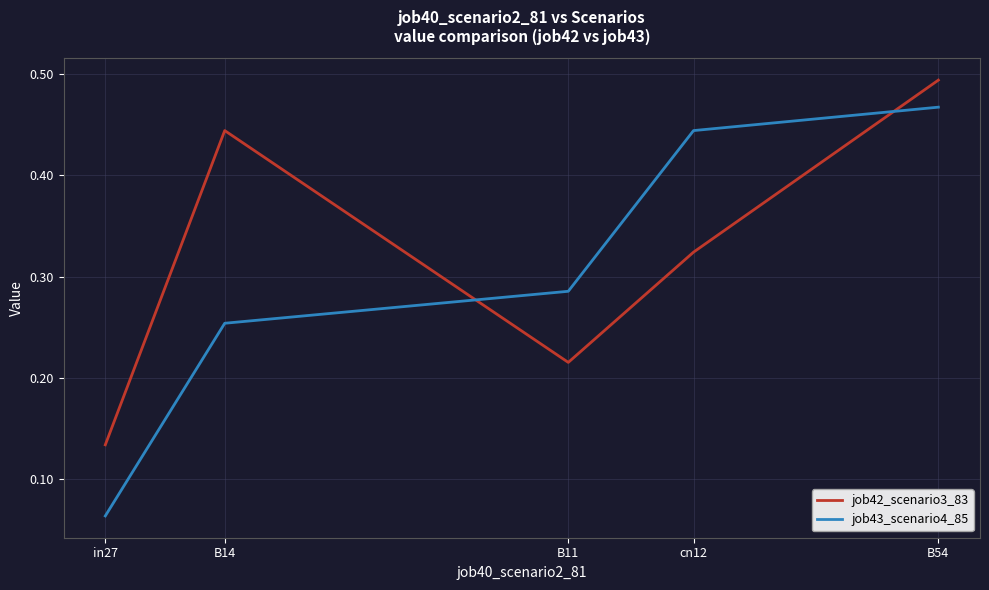

What are all the series names shown in the legend?

job42_scenario3_83, job43_scenario4_85